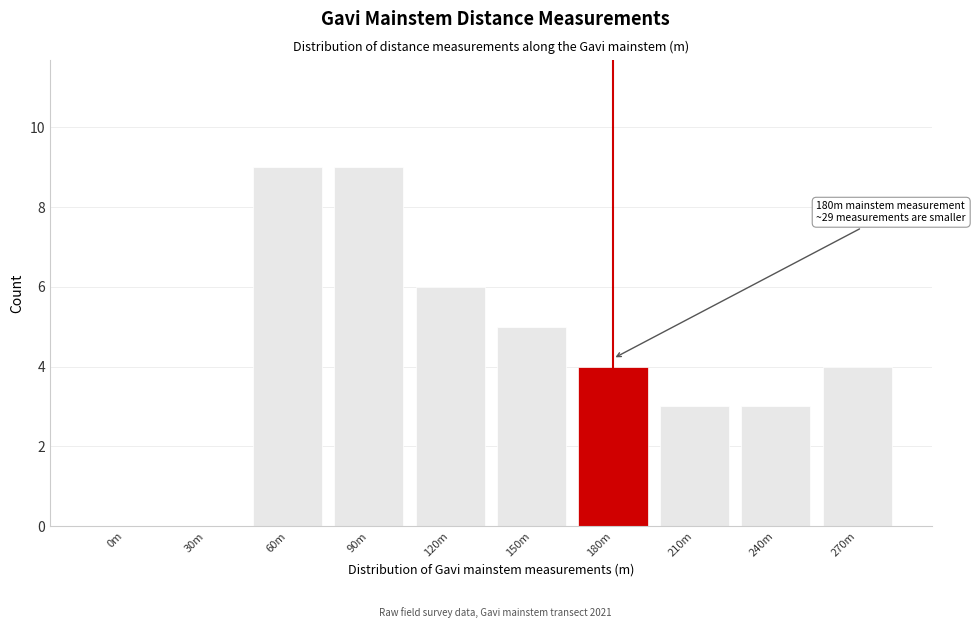

Reading left to right, what are all the values shown in this chart?

0m=0	30m=0	60m=9	90m=9	120m=6	150m=5	180m=4	210m=3	240m=3	270m=4